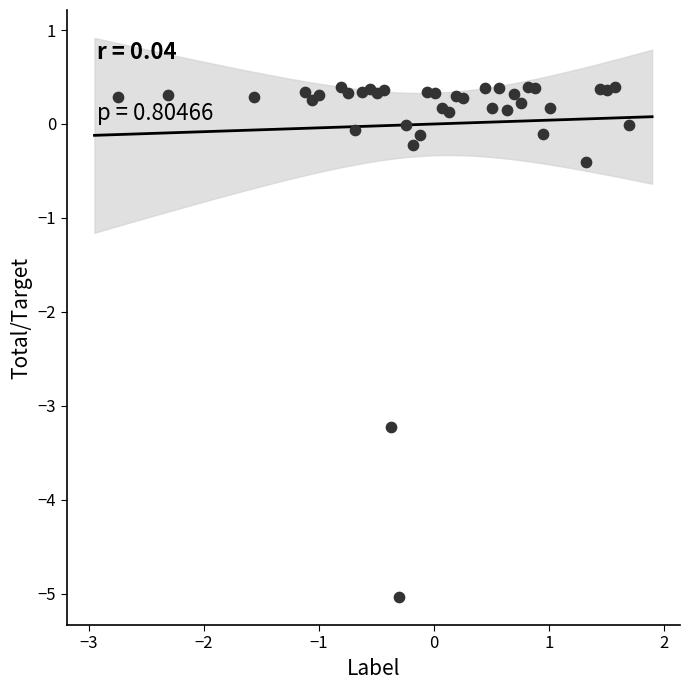

What Y value in the scatter plot is closest to -2?

-3.2